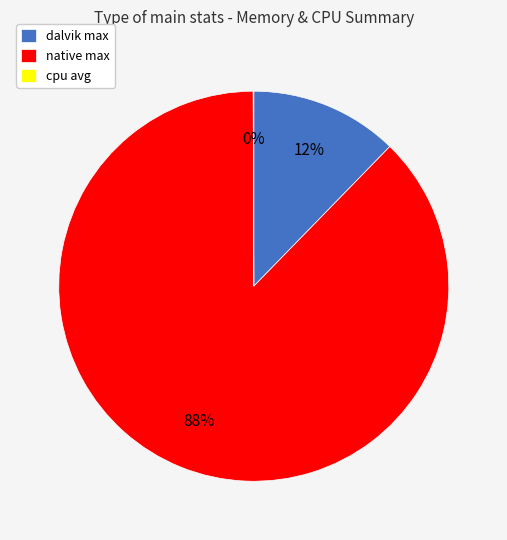

What percentage is the dalvik max slice, to the nearest percent?

12%